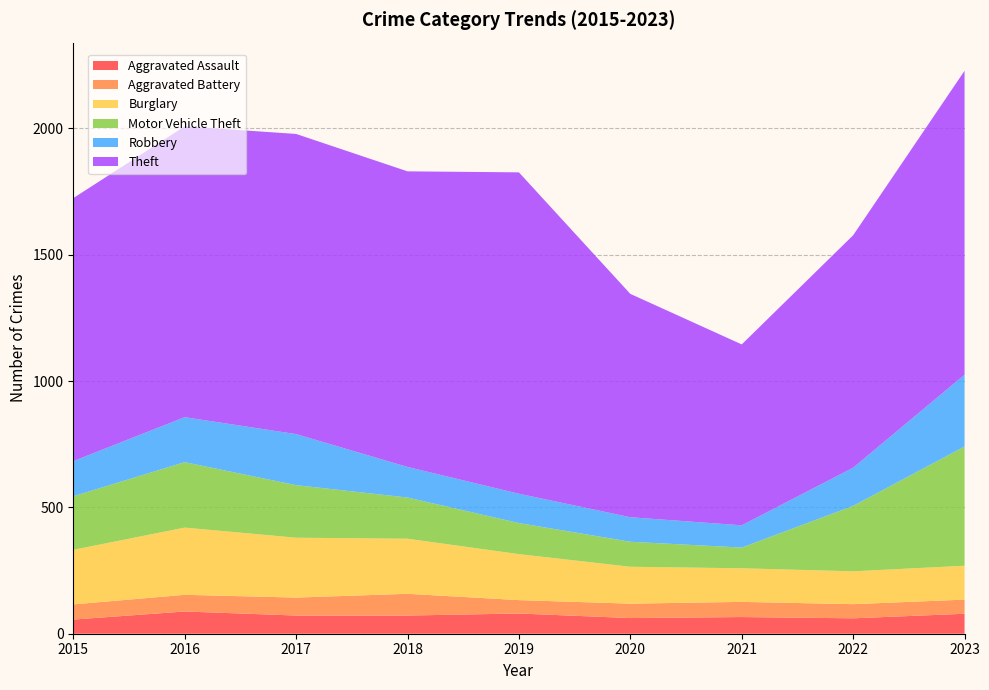

Reading left to right, extract all data points from this chart.

Aggravated Assault: 56	88	72	72	80	62	66	61	79
Aggravated Battery: 60	66	71	86	53	57	60	56	56
Burglary: 216	266	237	218	182	146	133	130	134
Motor Vehicle Theft: 212	259	208	163	123	99	82	259	472
Robbery: 139	178	202	121	116	97	88	151	284
Theft: 1041	1151	1188	1170	1272	884	716	920	1203